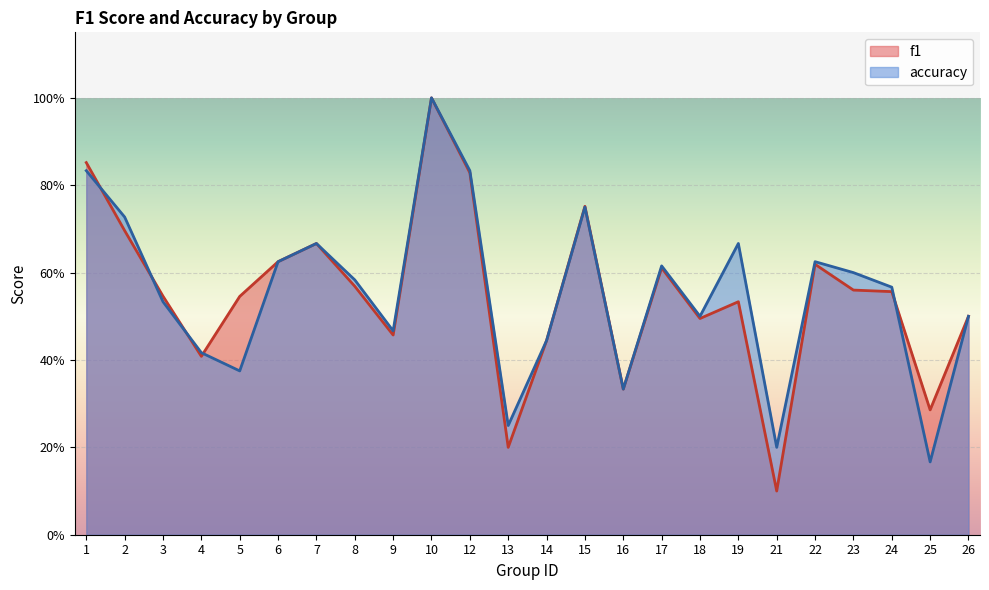

Where is the first local maximum for accuracy?

7